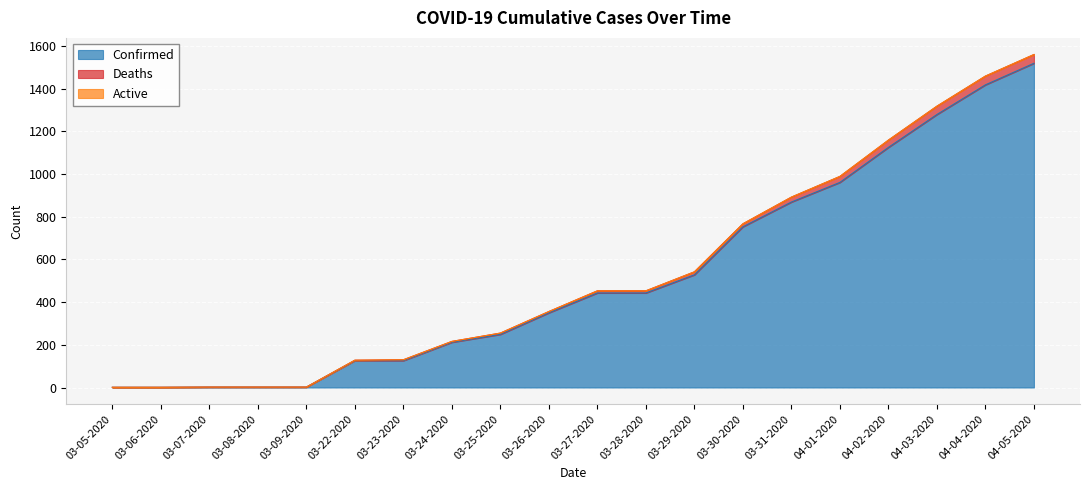

What is the highest value of the Confirmed series?

1519